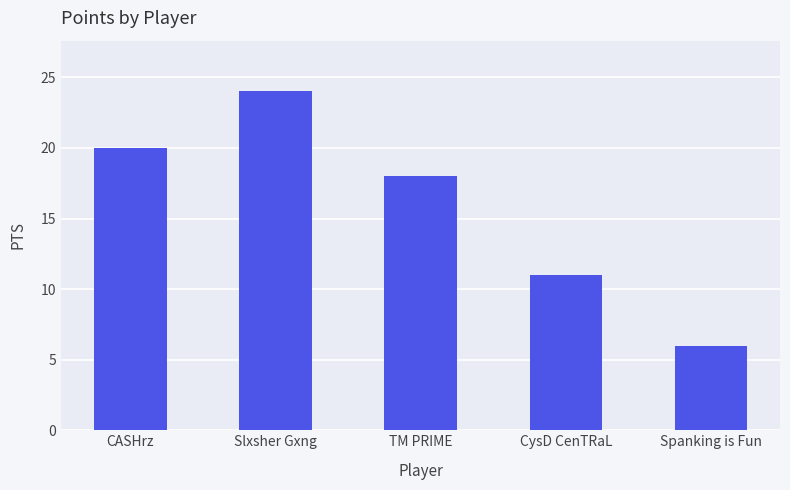

Rank the categories by value from highest to lowest.

Slxsher Gxng, CASHrz, TM PRIME, CysD CenTRaL, Spanking is Fun